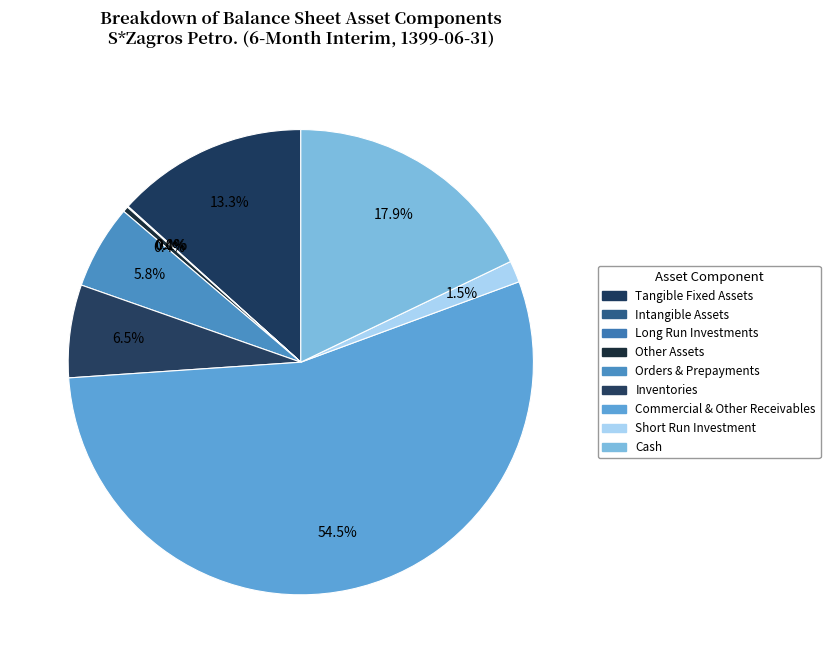

Which category has the smallest portion of the pie?

long_run_investments